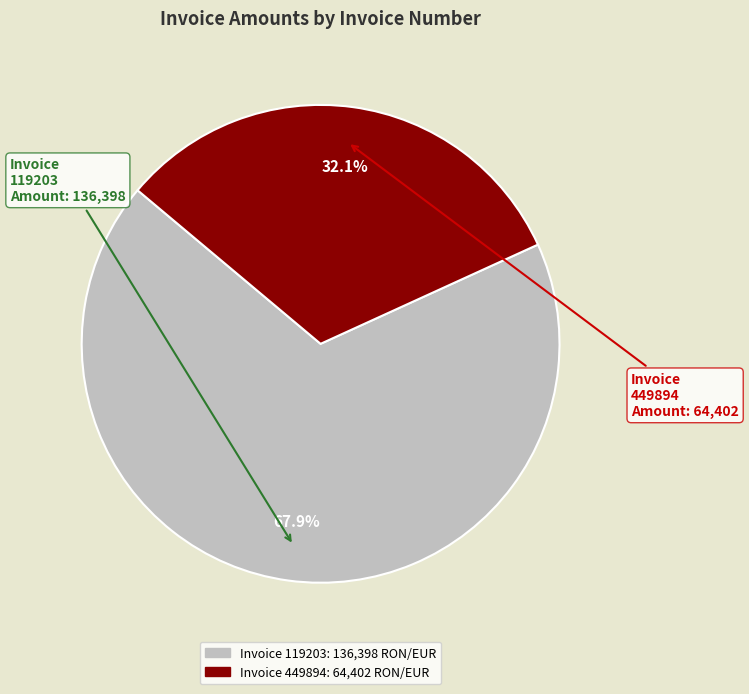

Is there any slice that represents more than half of the pie?

Yes